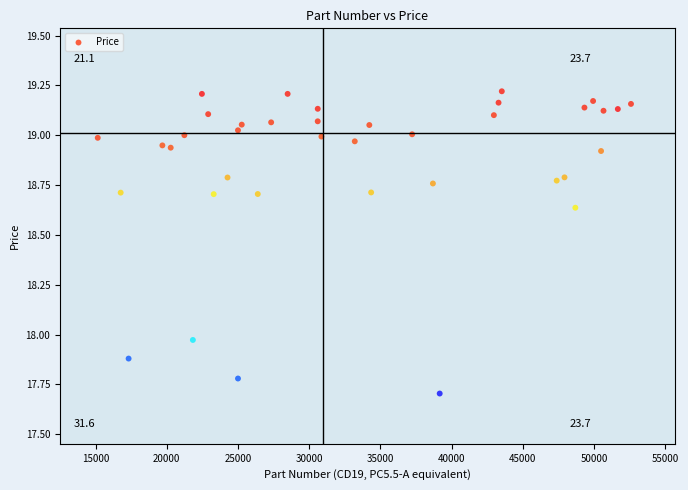

What is the range of X values (max minus min)?

37445.1